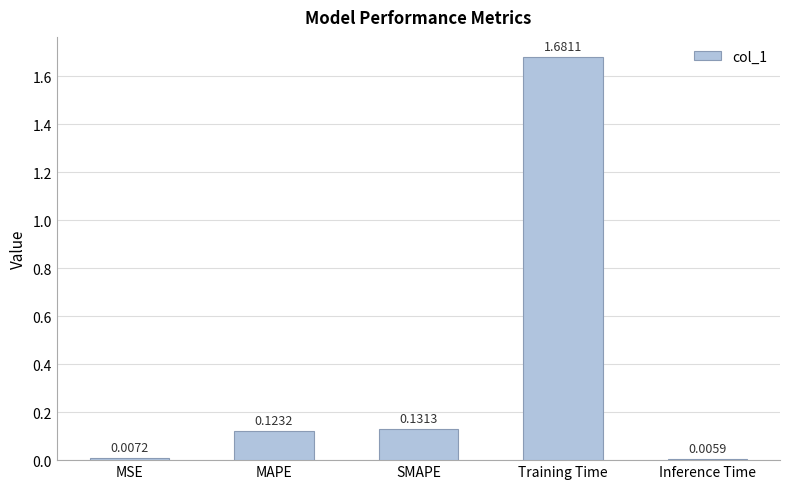

Where is the data nearest to the value 0?

Inference Time